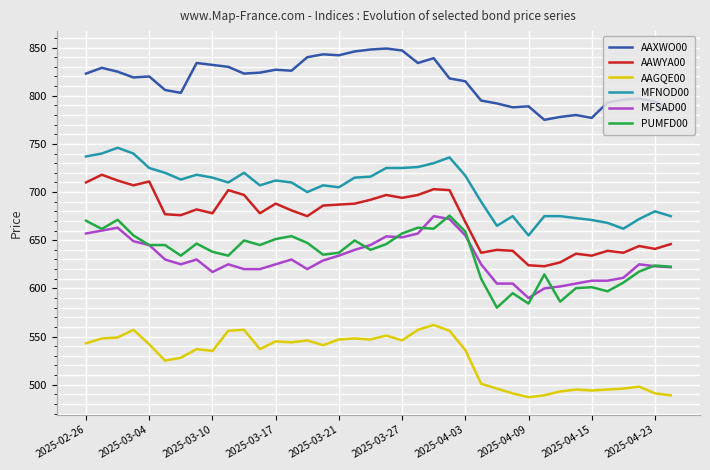

How many lines are shown in the chart?

6